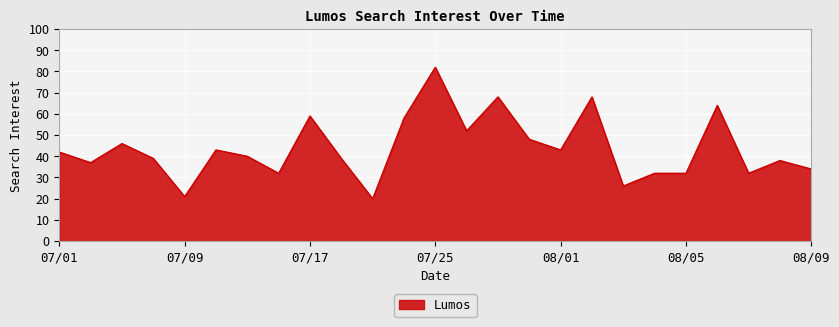

How many lines are shown in the chart?

1